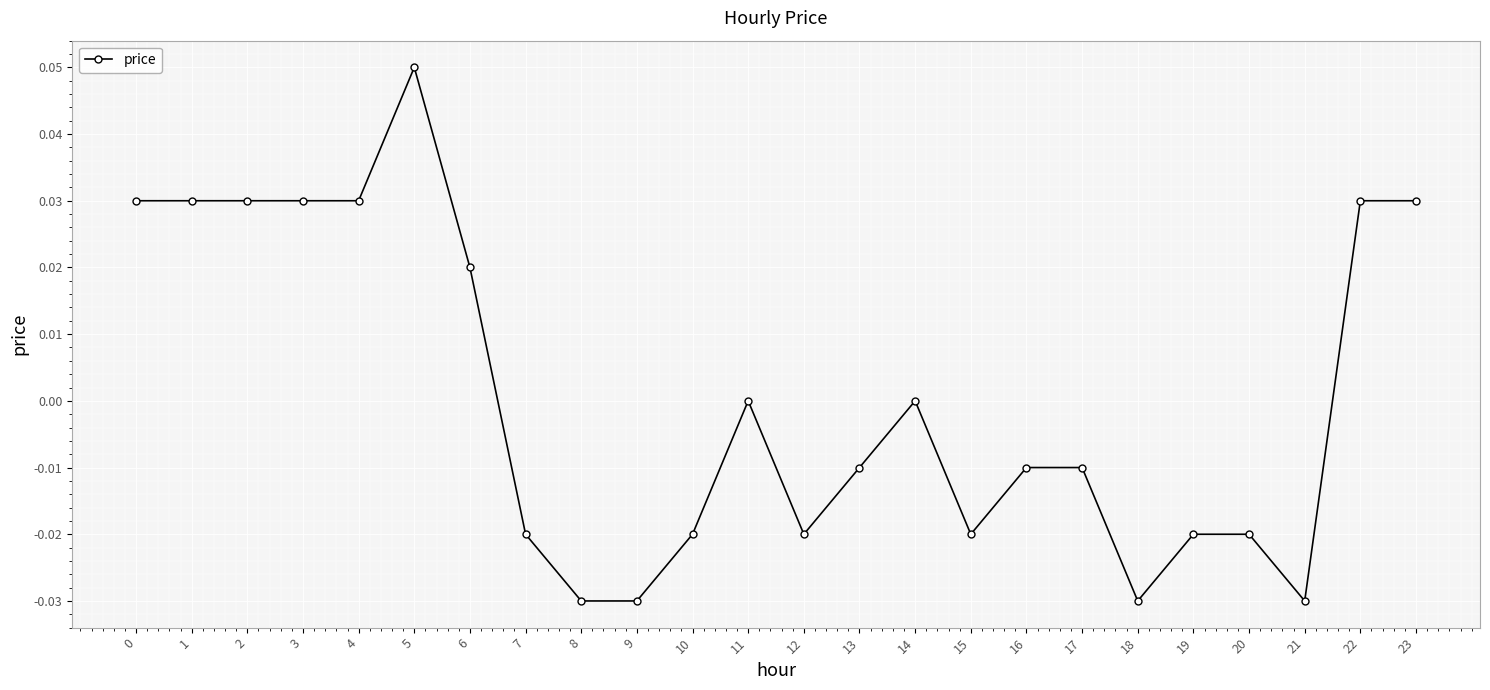

Which label corresponds to the largest value in the chart?

5